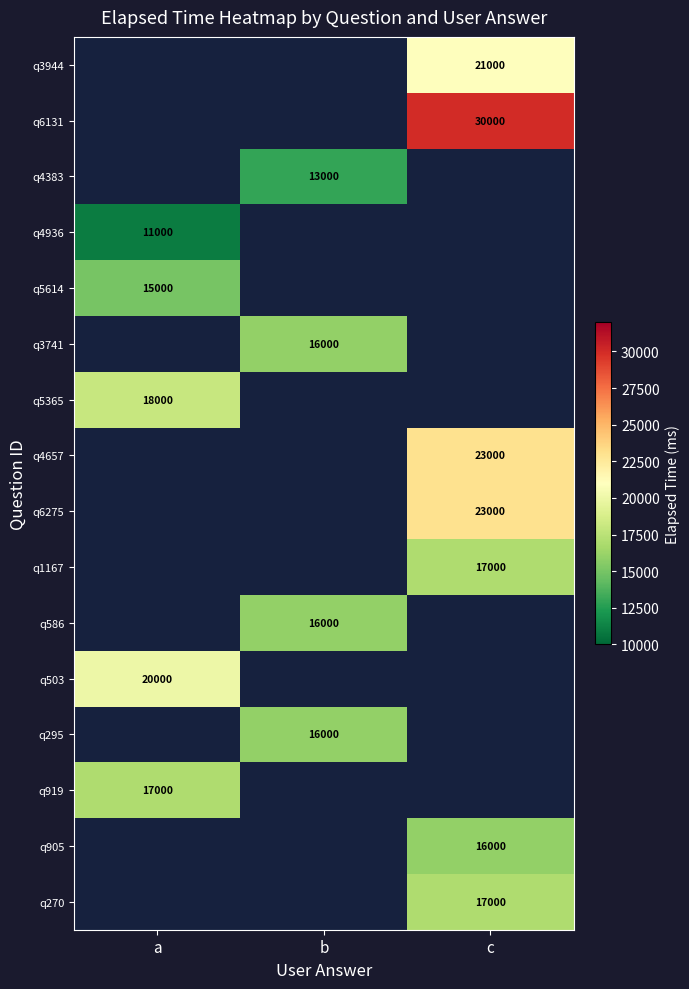

The value of q6275 at c is 23000. True or false?

True